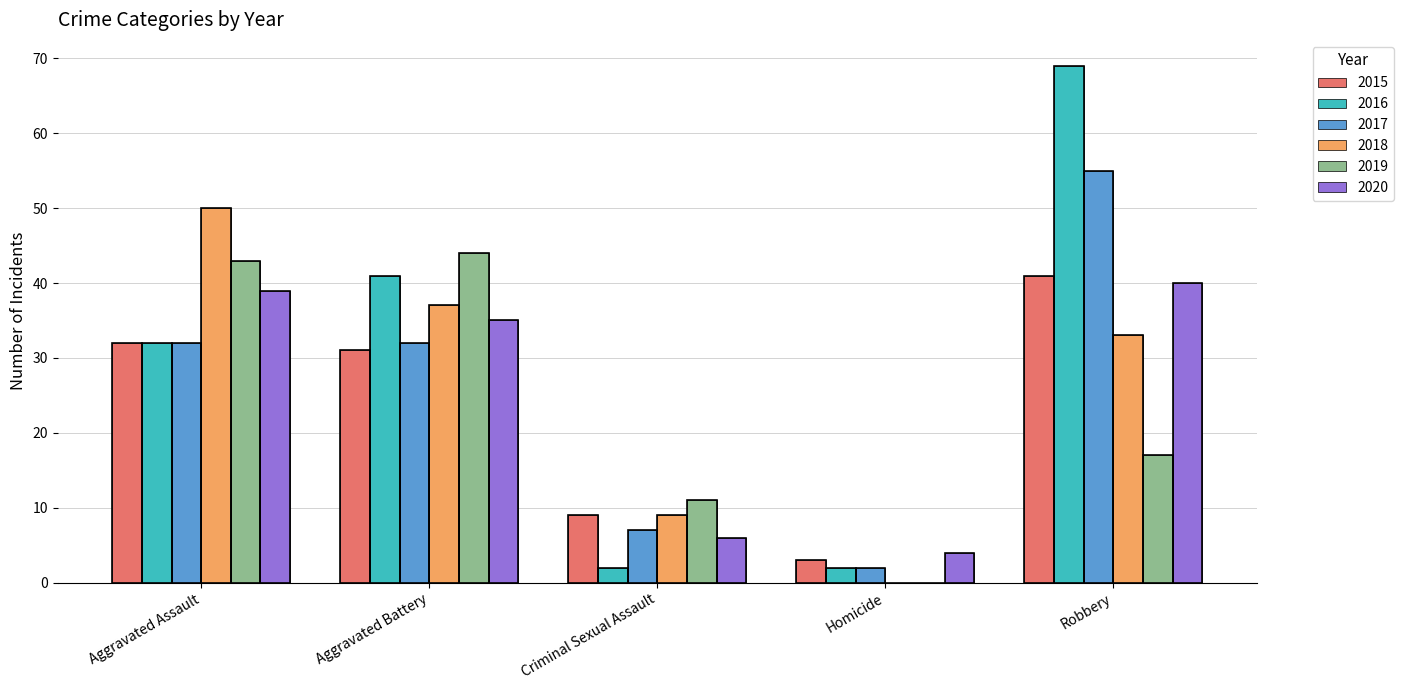

Which series has the largest range (max minus min)?

2016